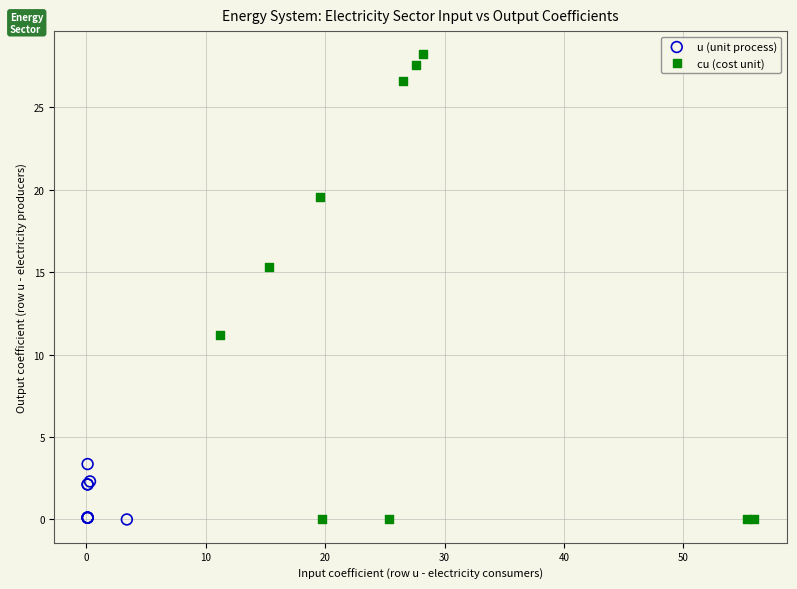

Which series contains the highest Y value?

cu (cost unit)